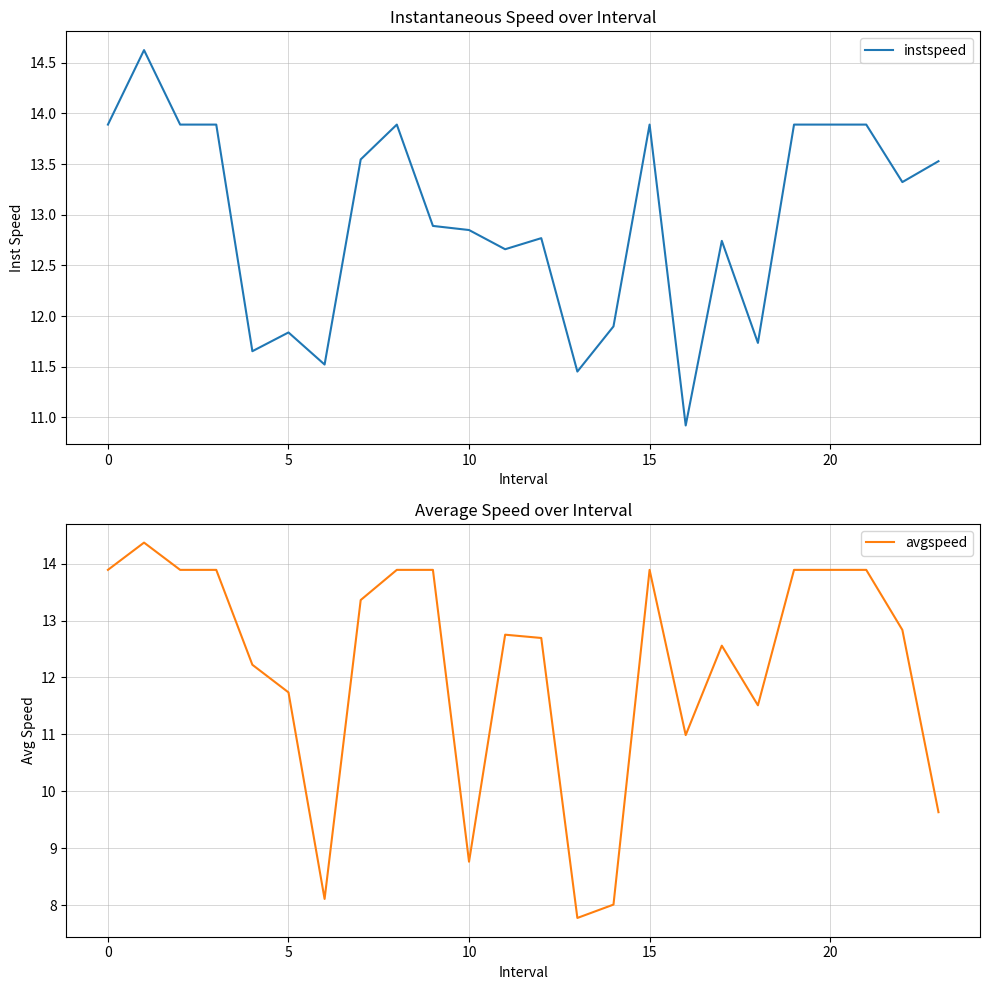

Rank the series by their maximum value, from highest to lowest.

instspeed, avgspeed